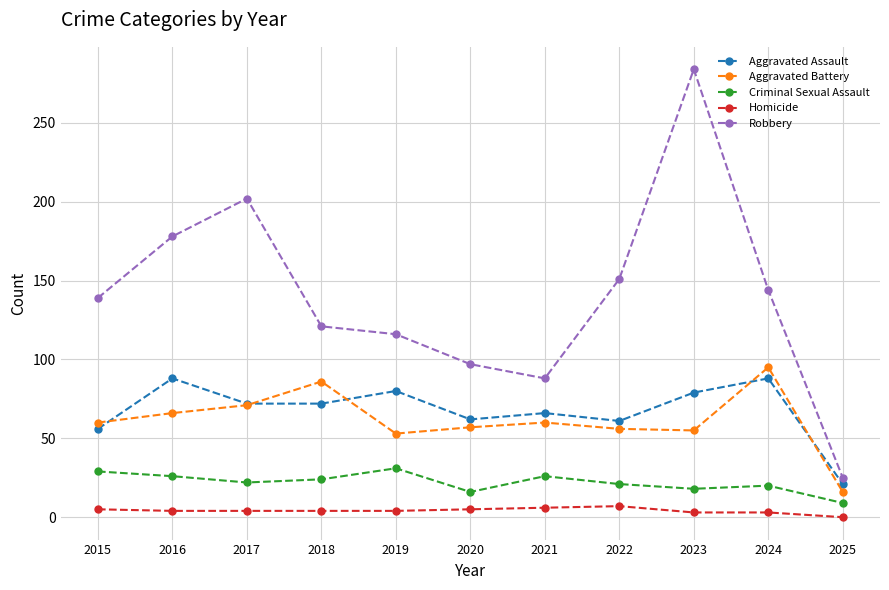

True or false: Aggravated Battery has a value of 24 at 2016.

False